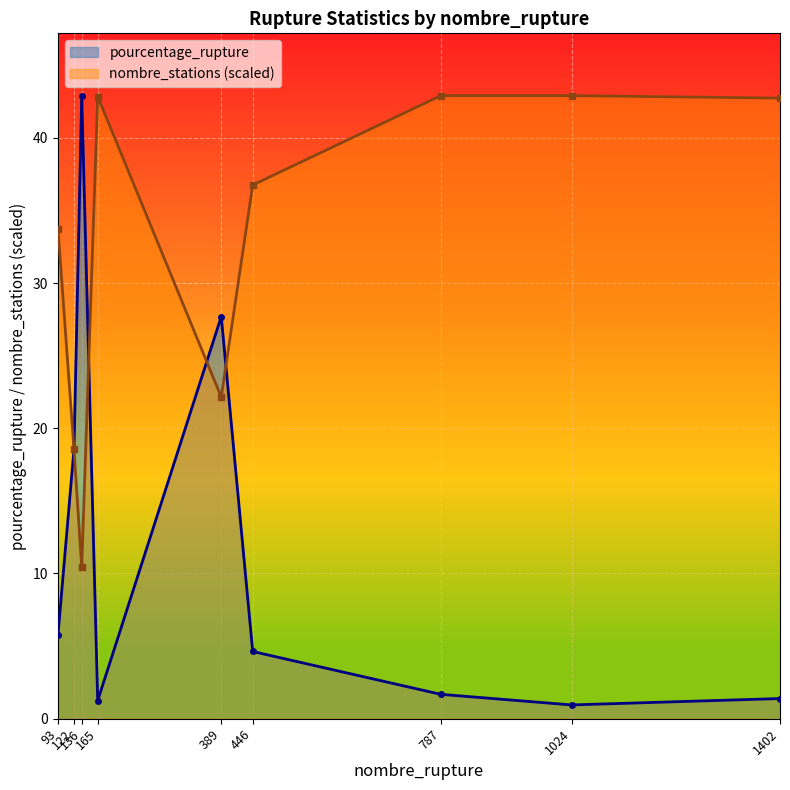

Between 389 and 787, which series saw the biggest shift?

pourcentage_rupture